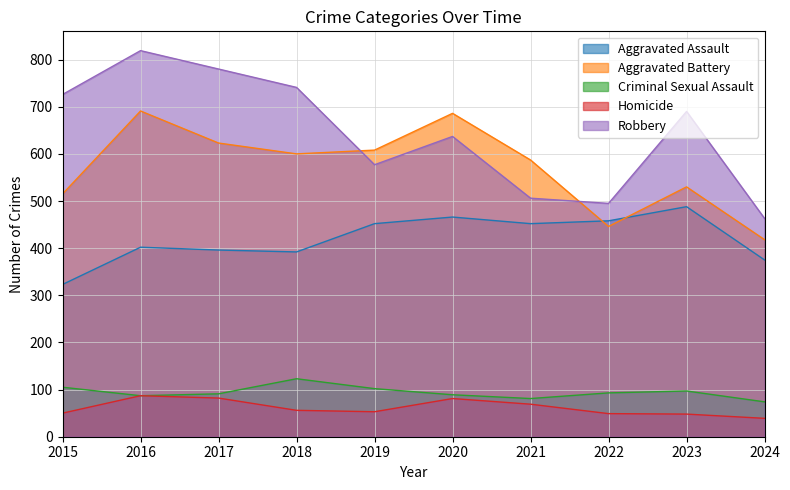

At which category does the chart reach its peak across all series?

2016